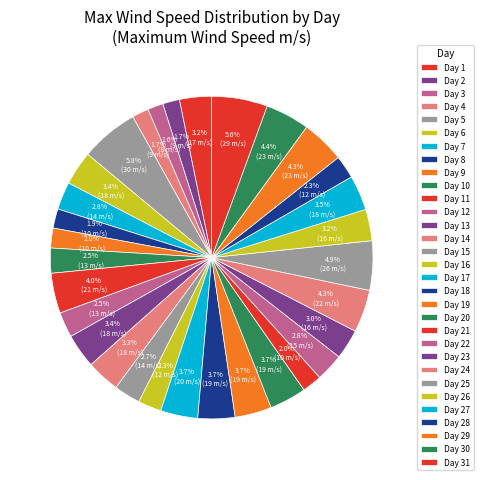

How many slices are in this pie chart?

31